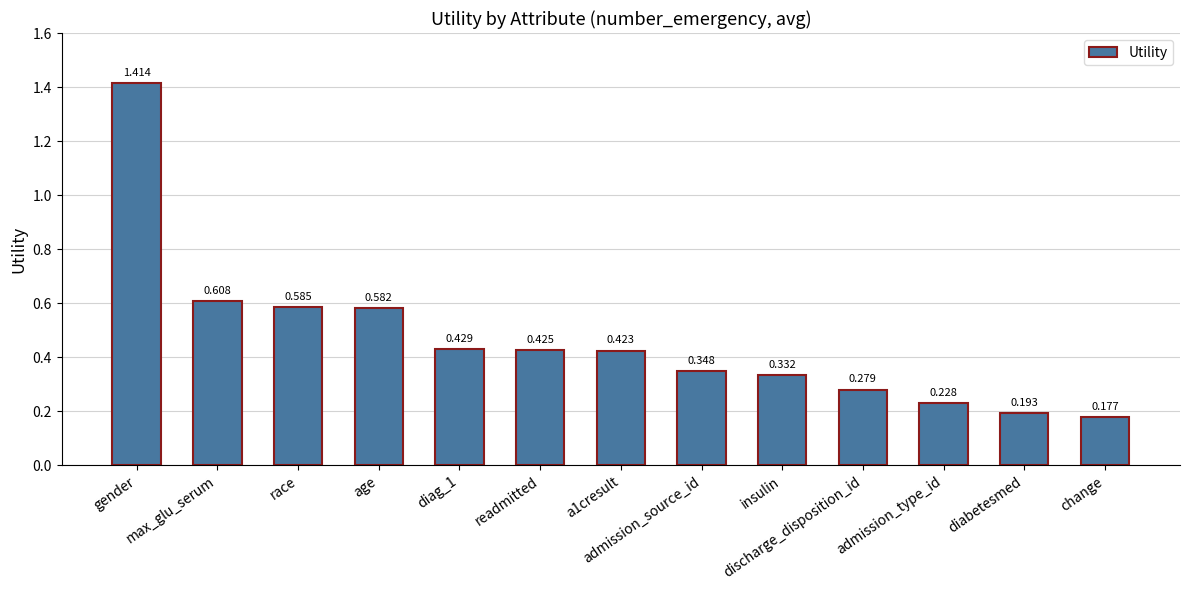

Rank the categories by value from lowest to highest.

change, diabetesmed, admission_type_id, discharge_disposition_id, insulin, admission_source_id, a1cresult, readmitted, diag_1, age, race, max_glu_serum, gender